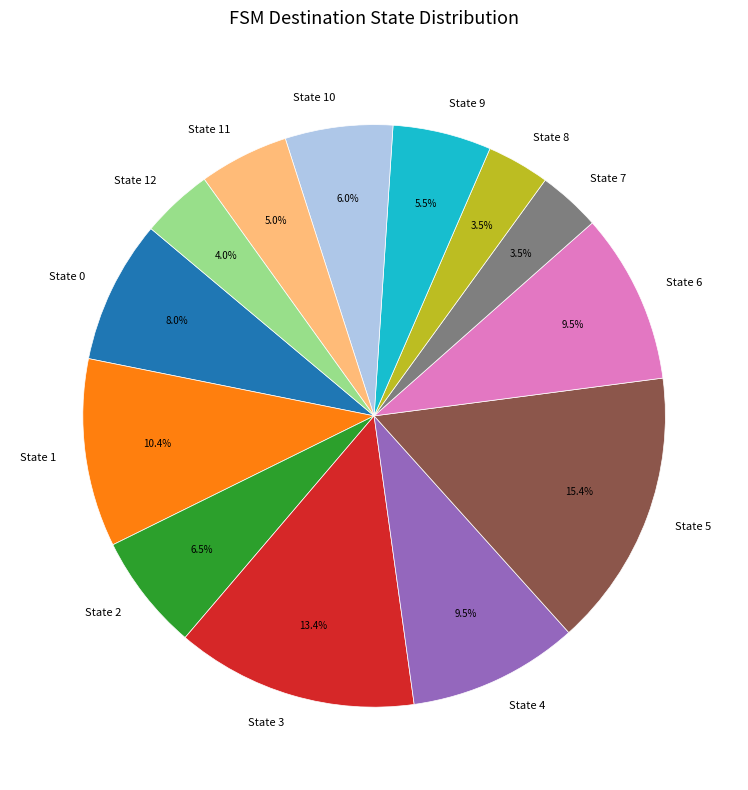

The State 5 slice represents 15% of the pie. True or false?

True